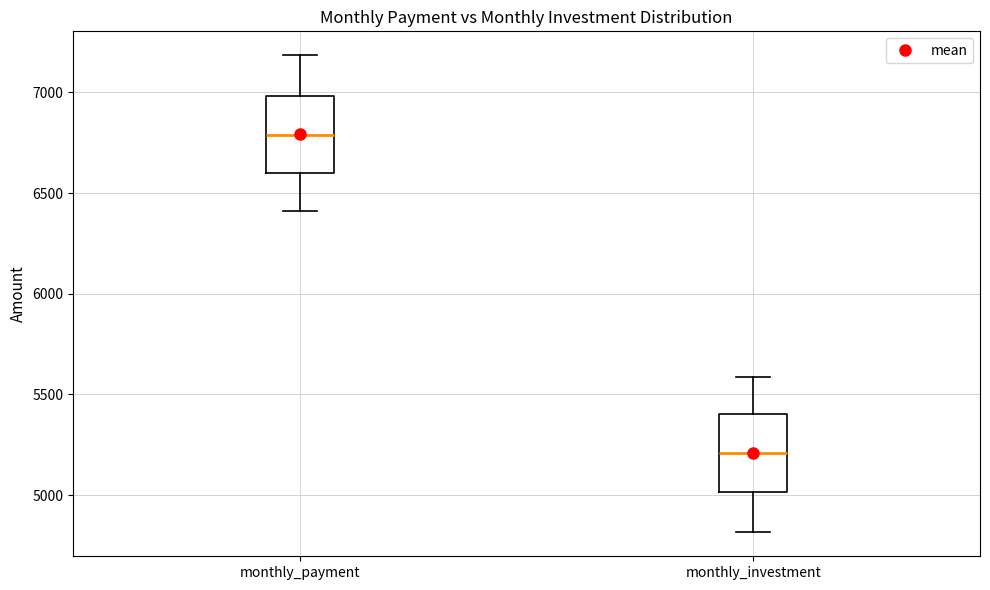

Which box's median line is the highest?

monthly_payment